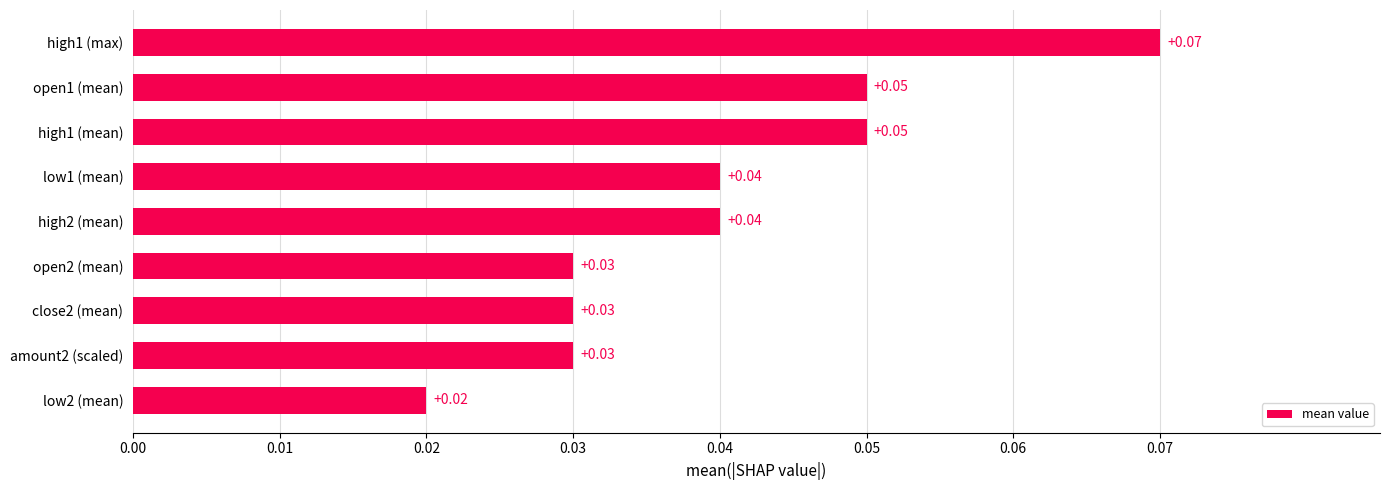

What is the sum of all values?

0.4